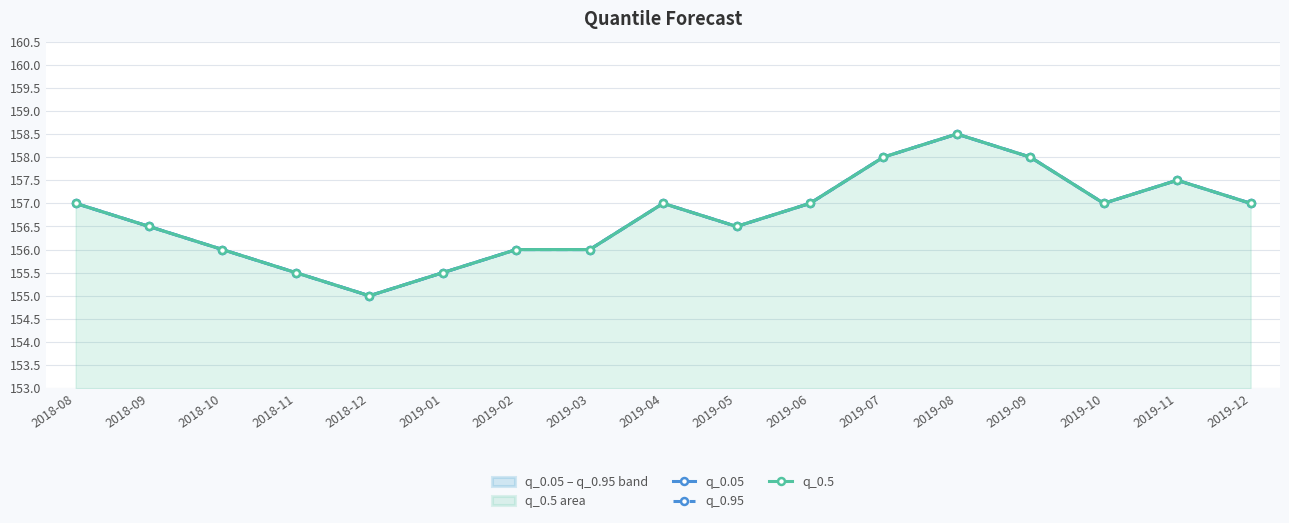

What is the average value of the q_0.95 series?

156.7